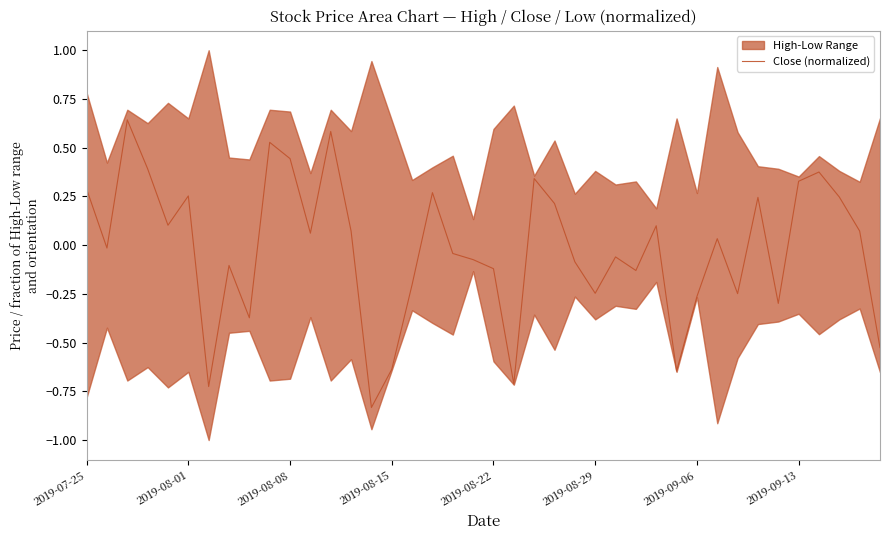

Does the chart display data point markers on the line(s)?

No